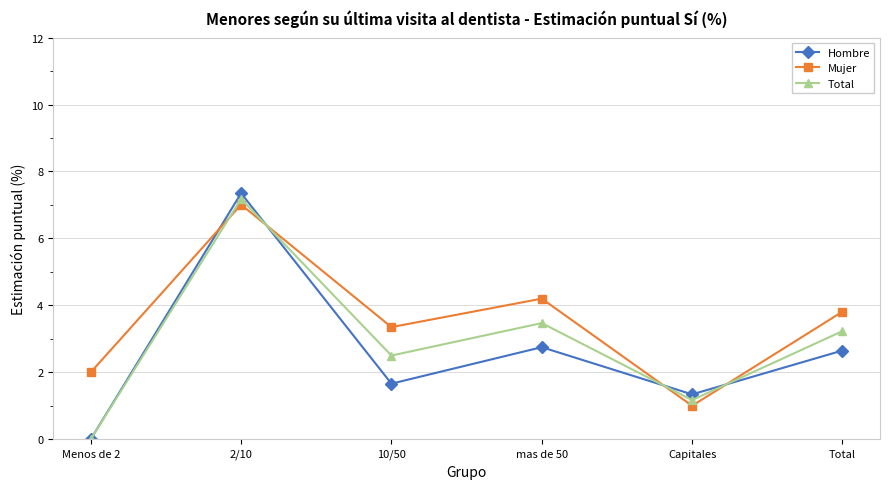

Which category has the highest value in the Mujer series?

2/10